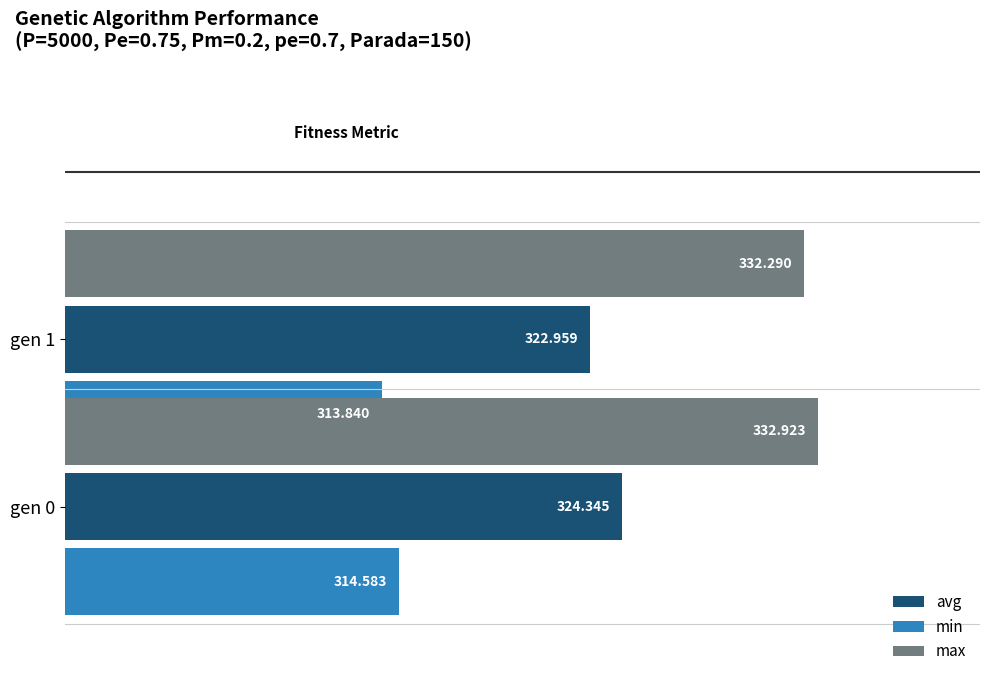

What is the value of the min bar at the 1st from the left?

314.6